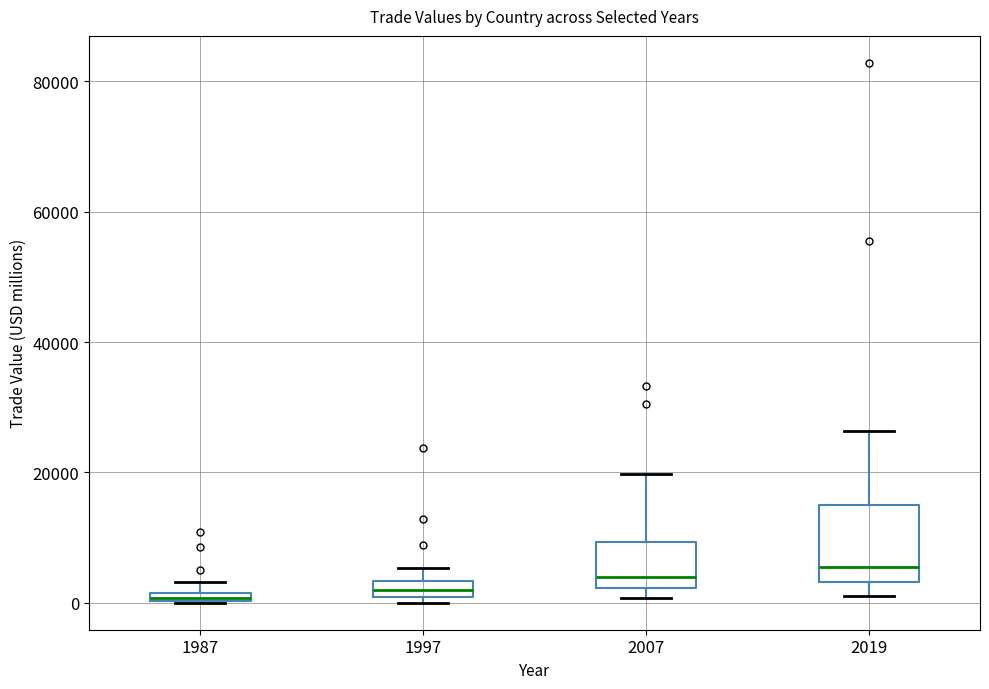

Where does the median line of the box at x = 2019 sit on the y-axis? The values are not printed on the chart, so give them approximately, as read against the axis.

6000